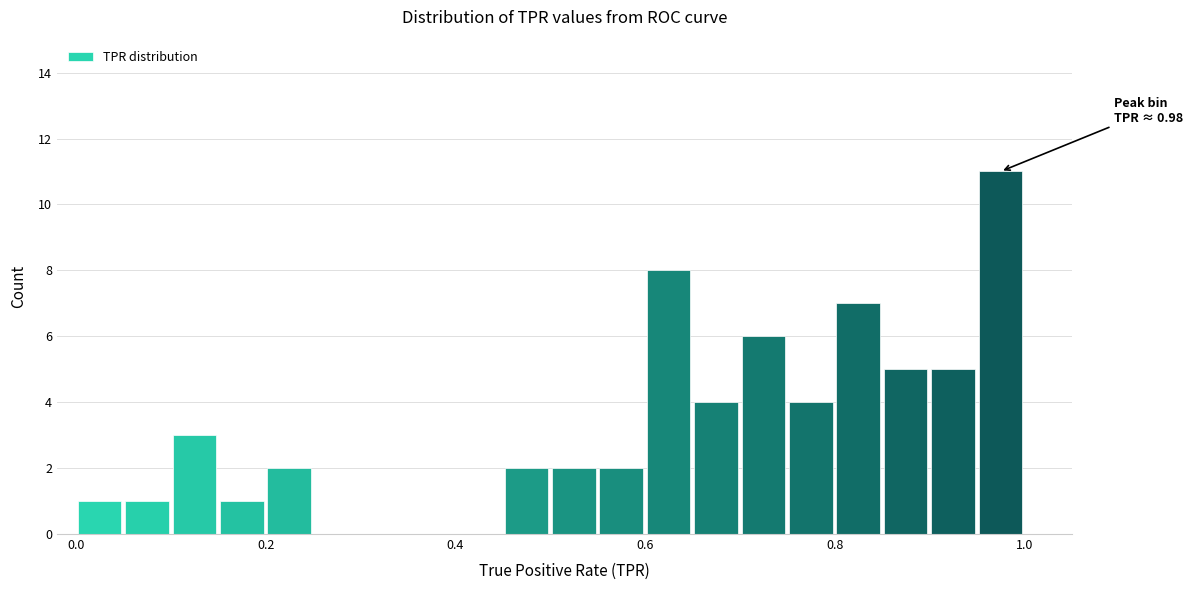

Read against the x-axis, roughly where is the centre of the tallest bar?

0.98